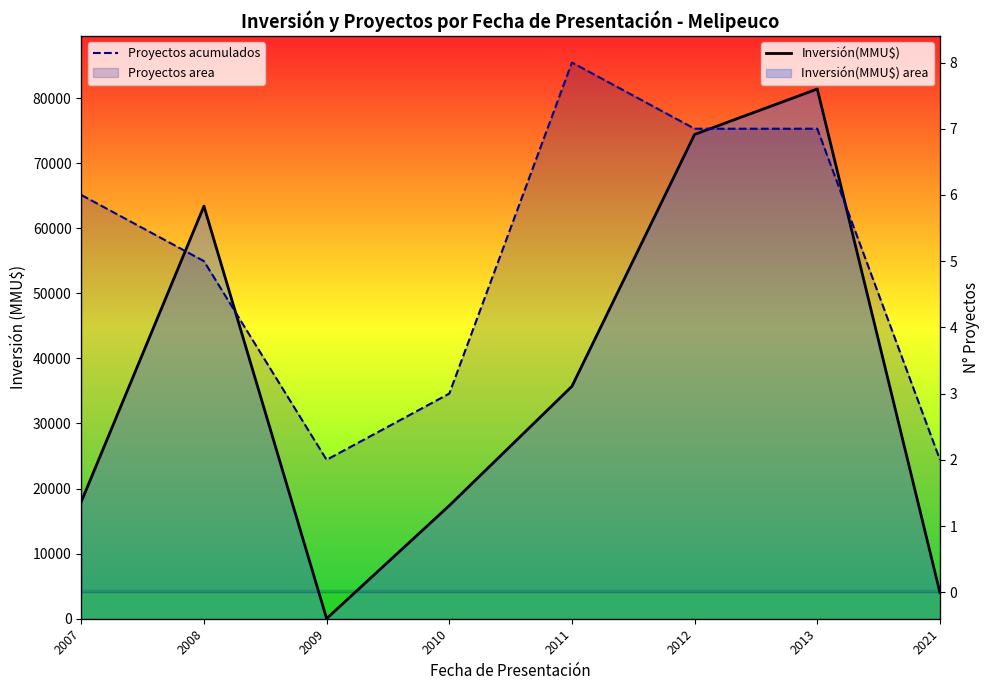

What is the difference between the maximum and minimum values in the Inversión(MMU$) series?

81377